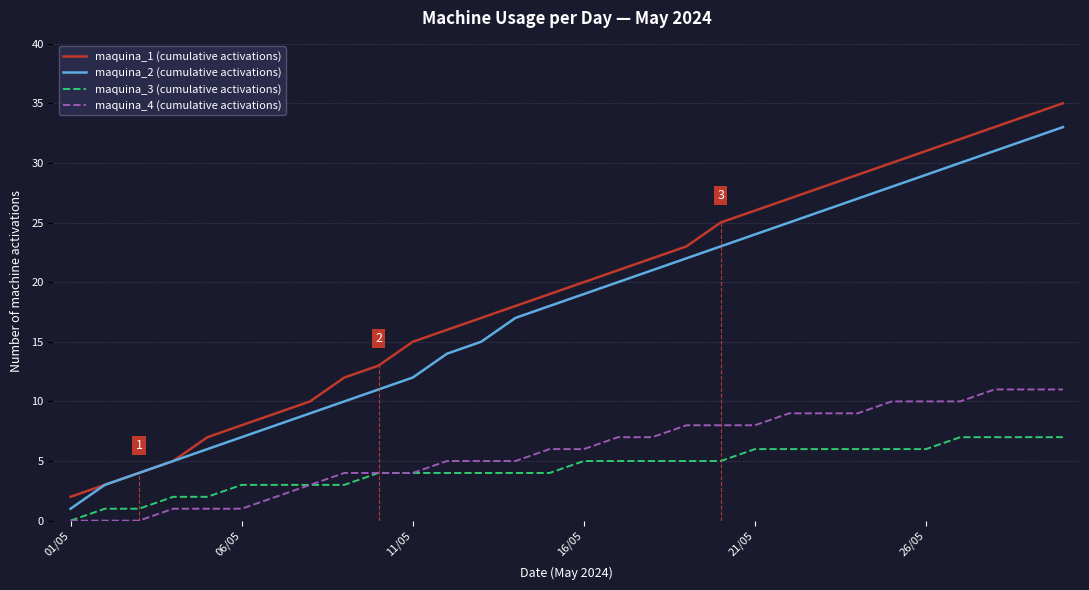

Which series has the largest range (max minus min)?

maquina_1 (cumulative activations)